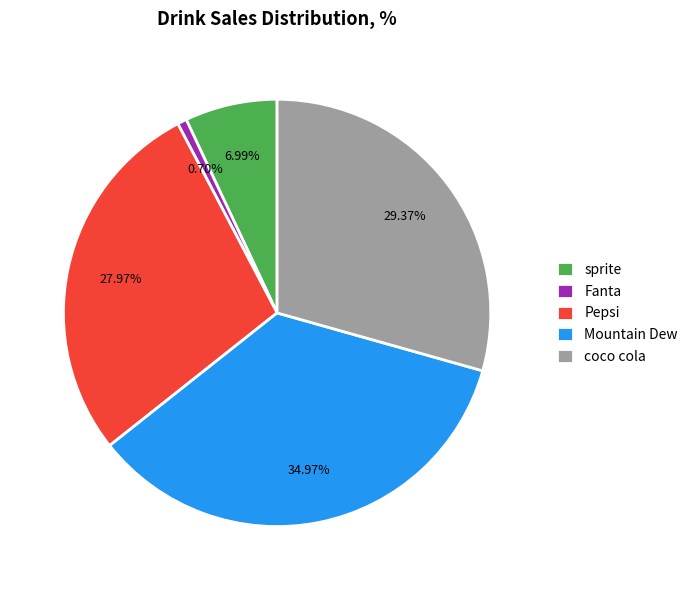

Count the number of slices in the pie.

5